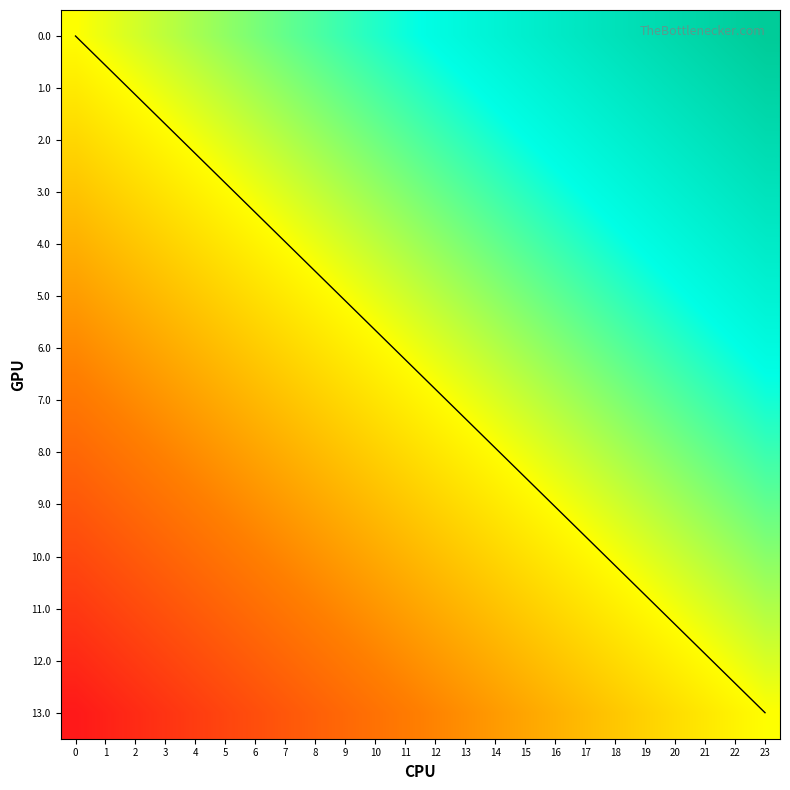

Which category has the highest value across all series?

23